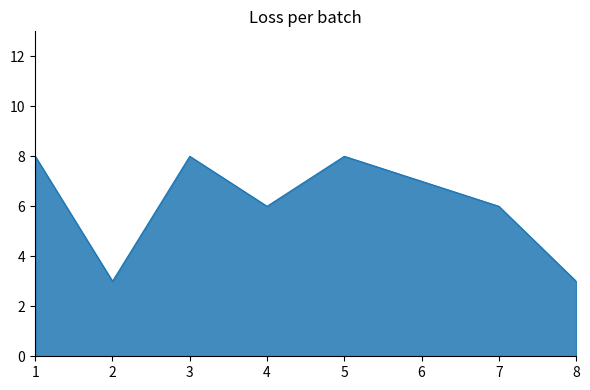

How many lines are shown in the chart?

1